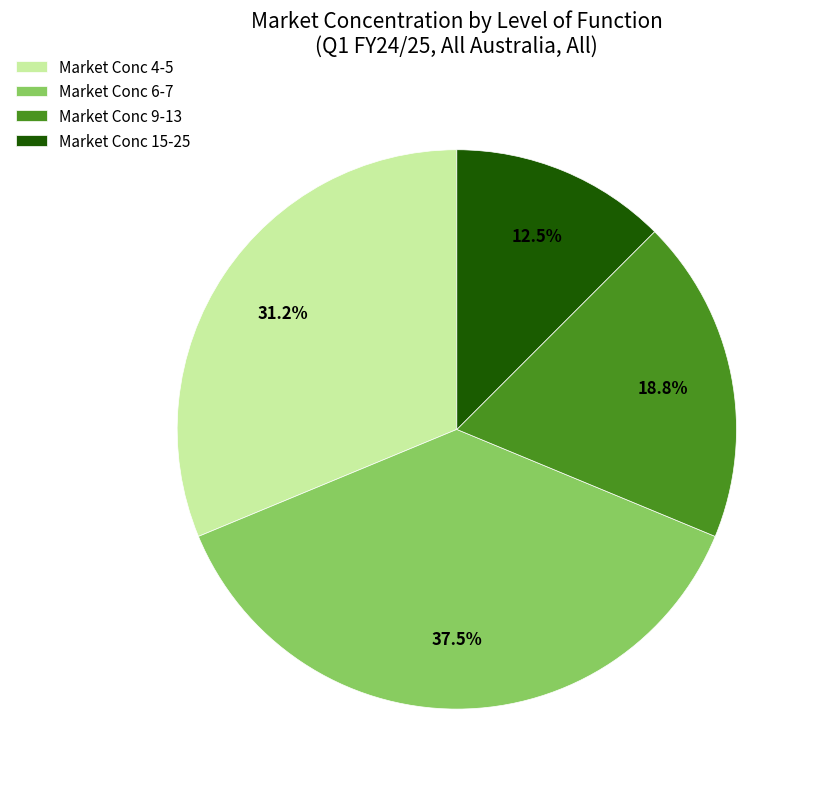

Is there any slice that represents more than half of the pie?

No